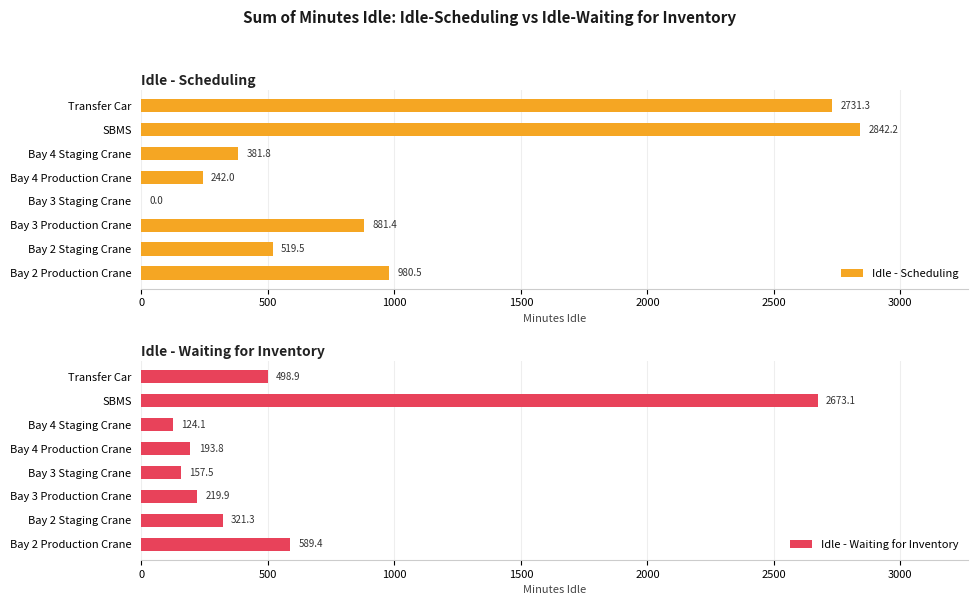

List the series in order of their overall mean, lowest first.

Idle - Waiting for Inventory, Idle - Scheduling